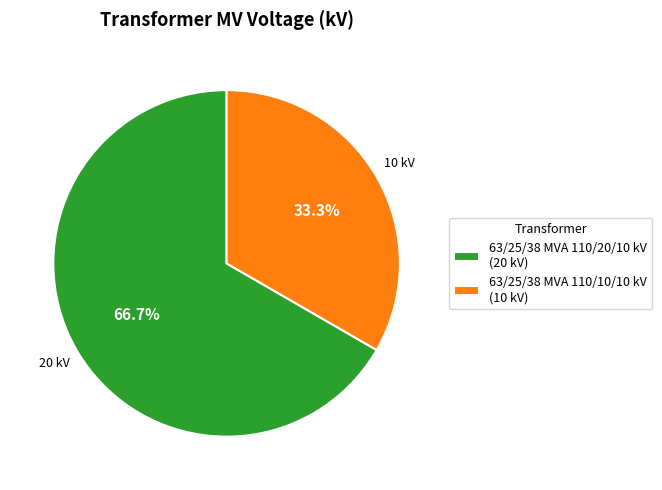

Rank the categories by value from lowest to highest.

63/25/38 MVA 110/10/10 kV, 63/25/38 MVA 110/20/10 kV